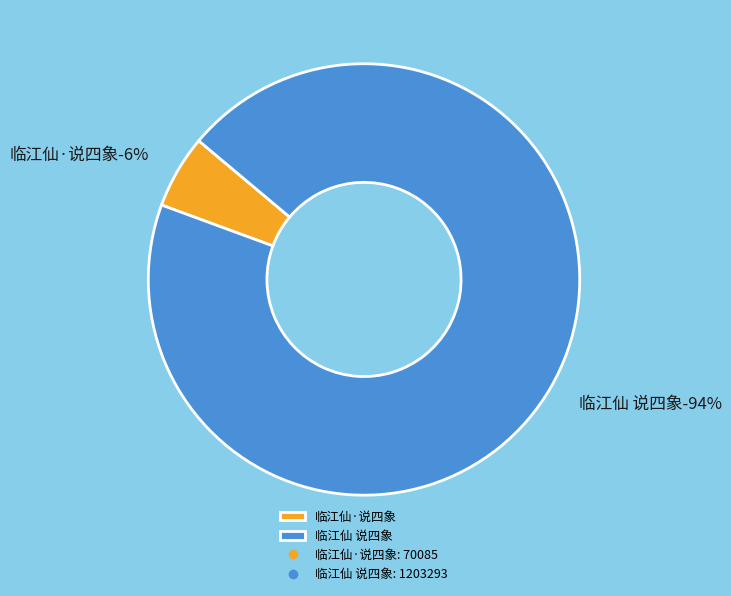

How many segments does this pie chart have?

2